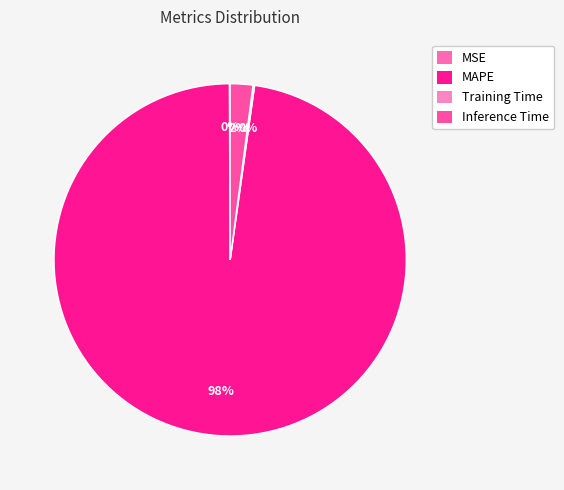

What is the change in value from MAPE to Inference Time?

-50.1